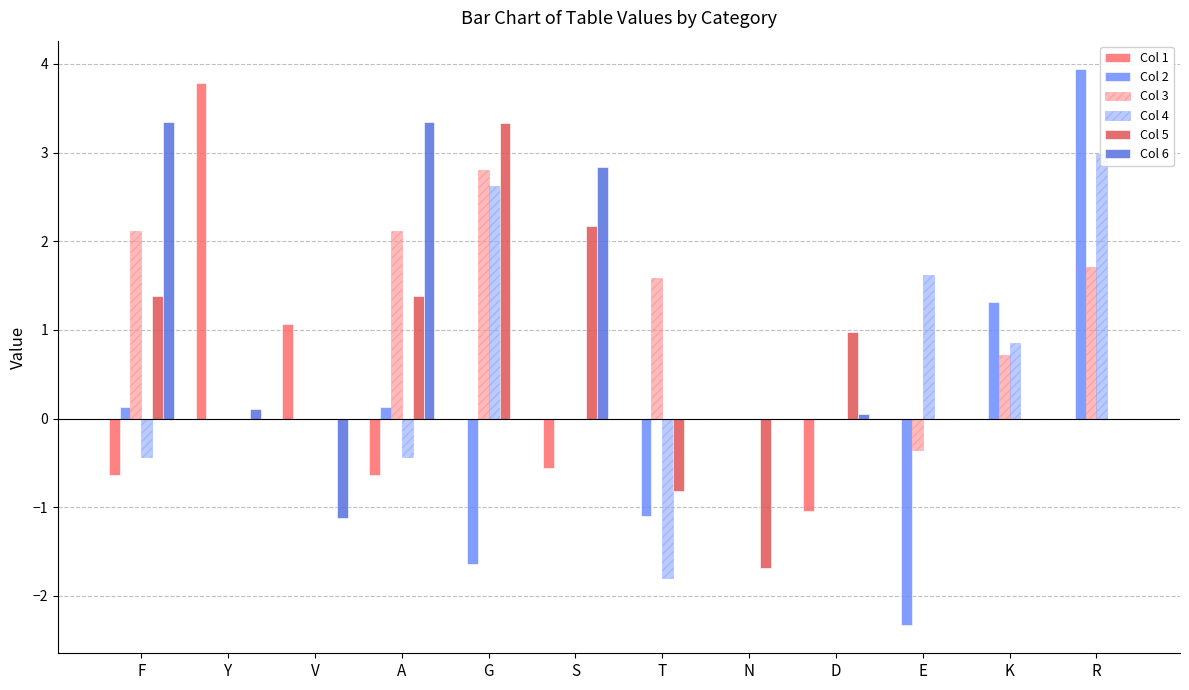

What is the greatest value displayed?

3.9